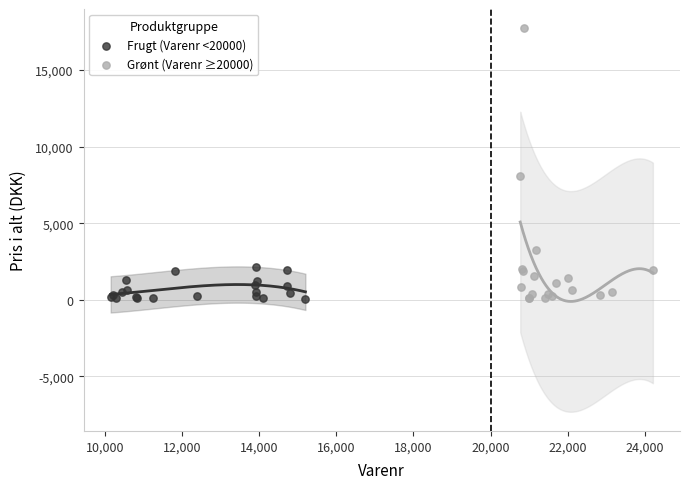

Which series has the largest Y range (max minus min)?

Grønt (Varenr ≥20000)